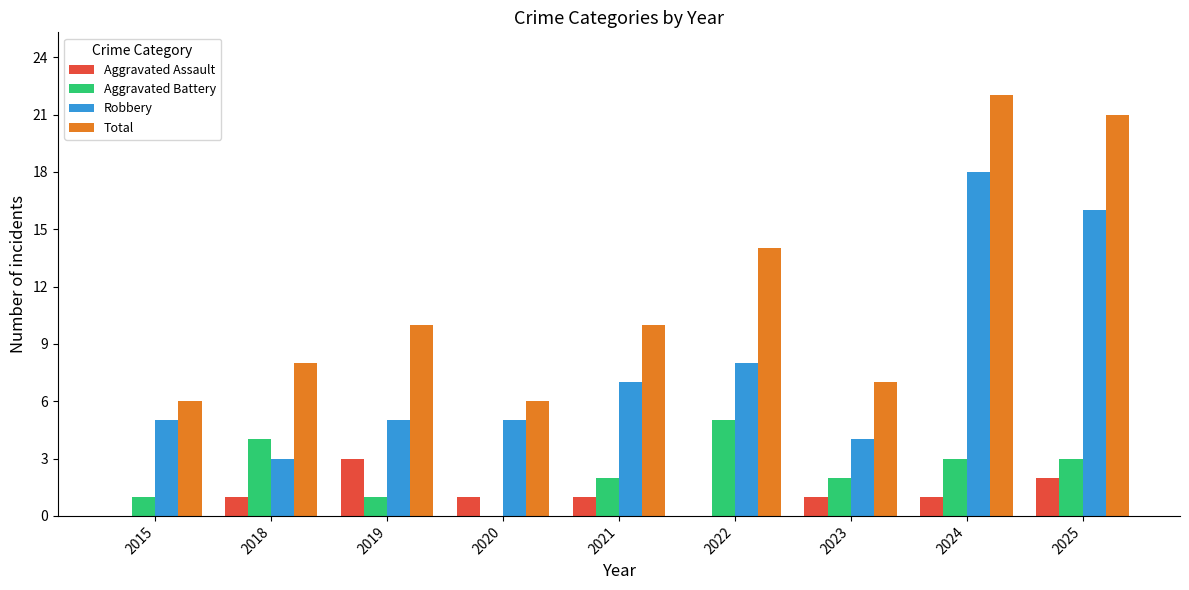

Reading left to right, transcribe all the data shown in this chart.

Aggravated Assault: 0	1	3	1	1	0	1	1	2
Aggravated Battery: 1	4	1	0	2	5	2	3	3
Robbery: 5	3	5	5	7	8	4	18	16
Total: 6	8	10	6	10	14	7	22	21